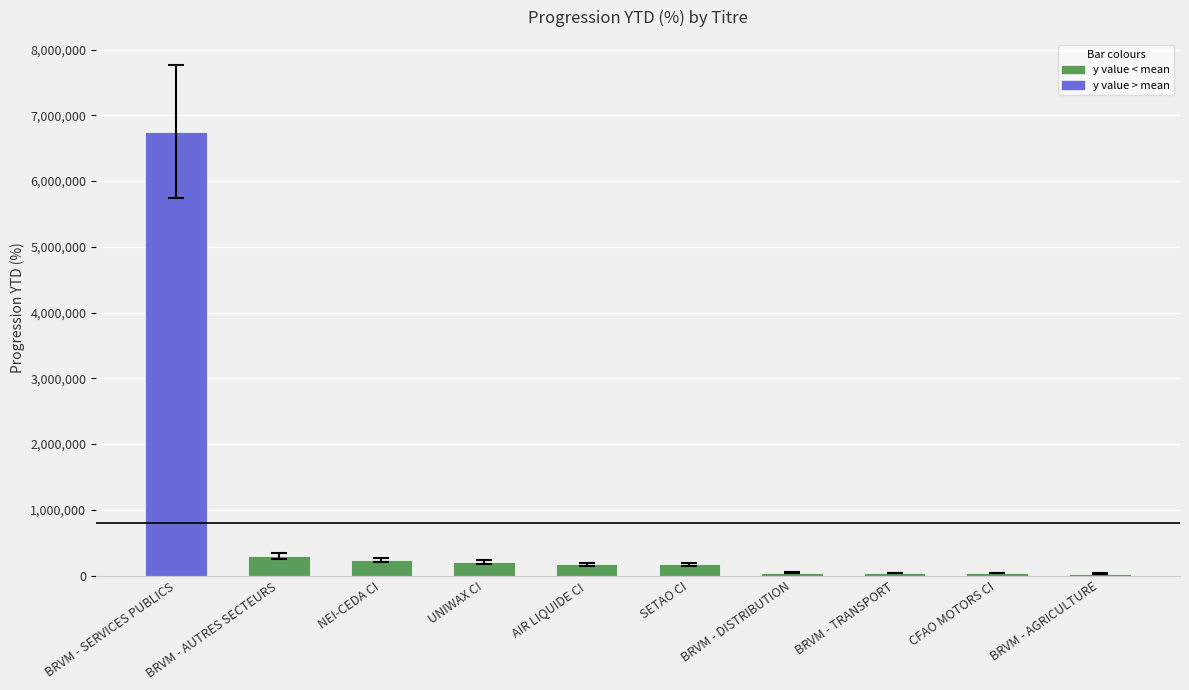

Which label corresponds to the largest value in the chart?

BRVM - SERVICES PUBLICS